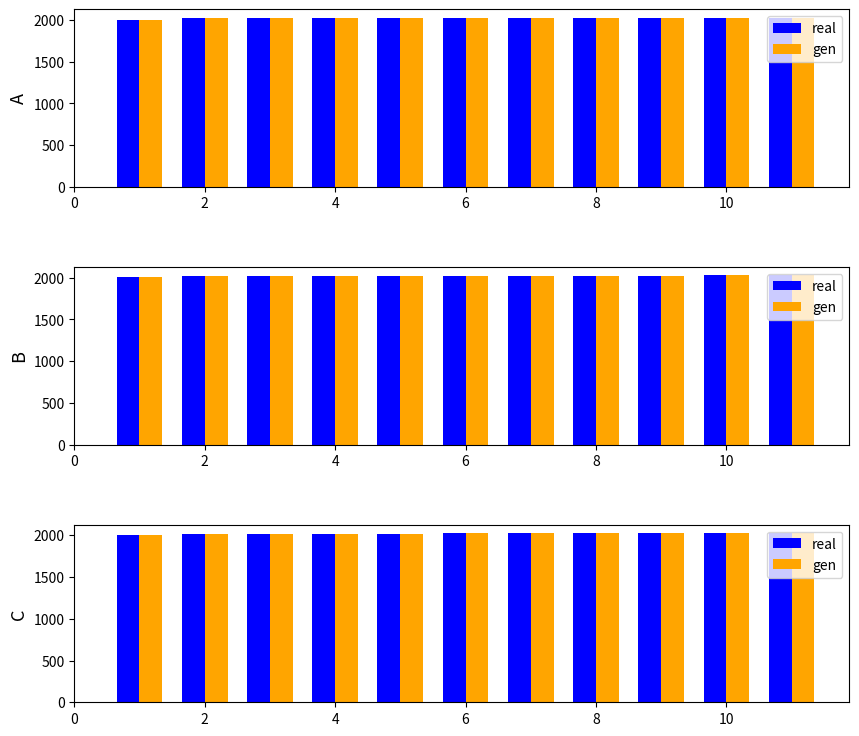

At how many categories does at least one series exceed 2012?

10